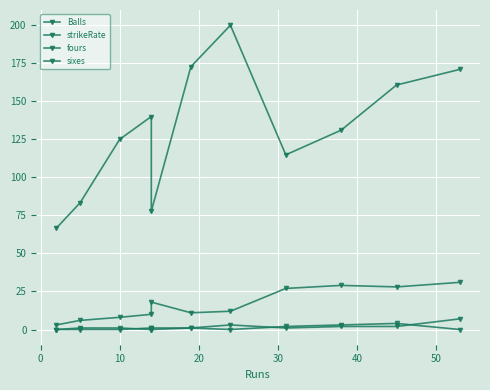

List the series in order of their peak value, lowest first.

fours, sixes, Balls, strikeRate